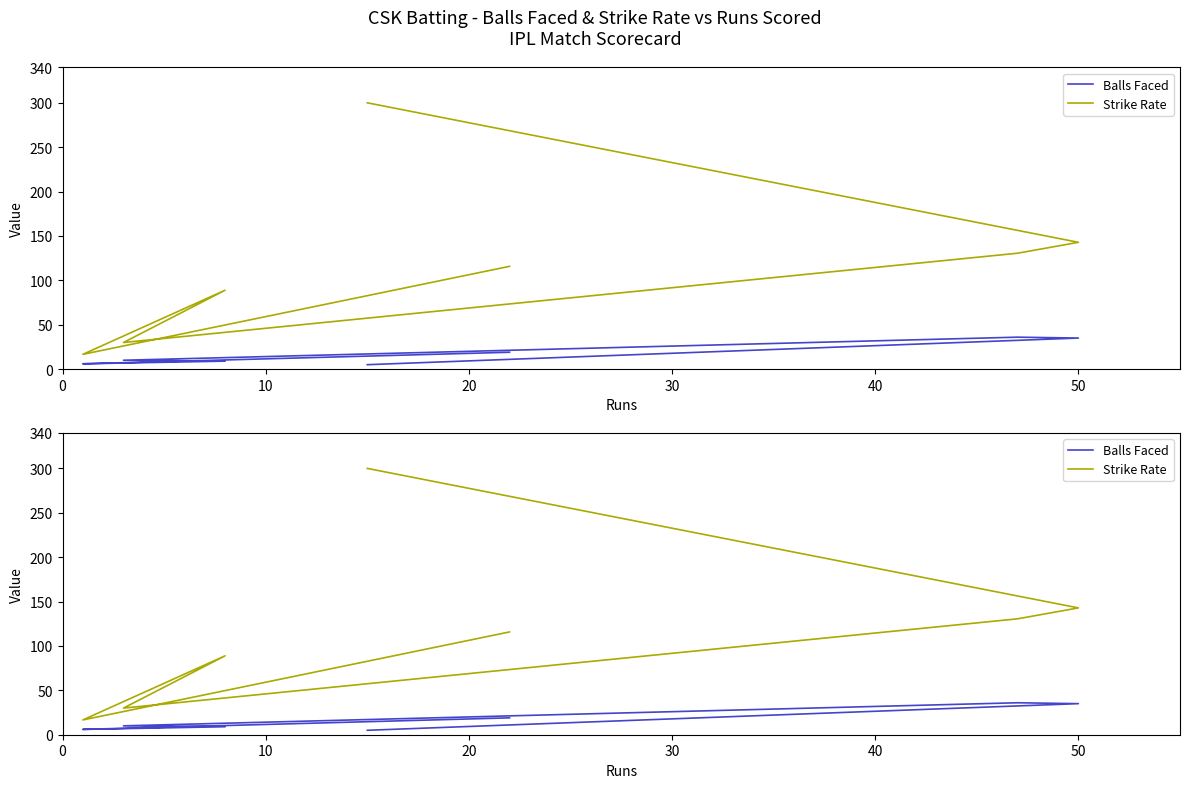

Rank the series by their average value, from highest to lowest.

Strike Rate, Balls Faced